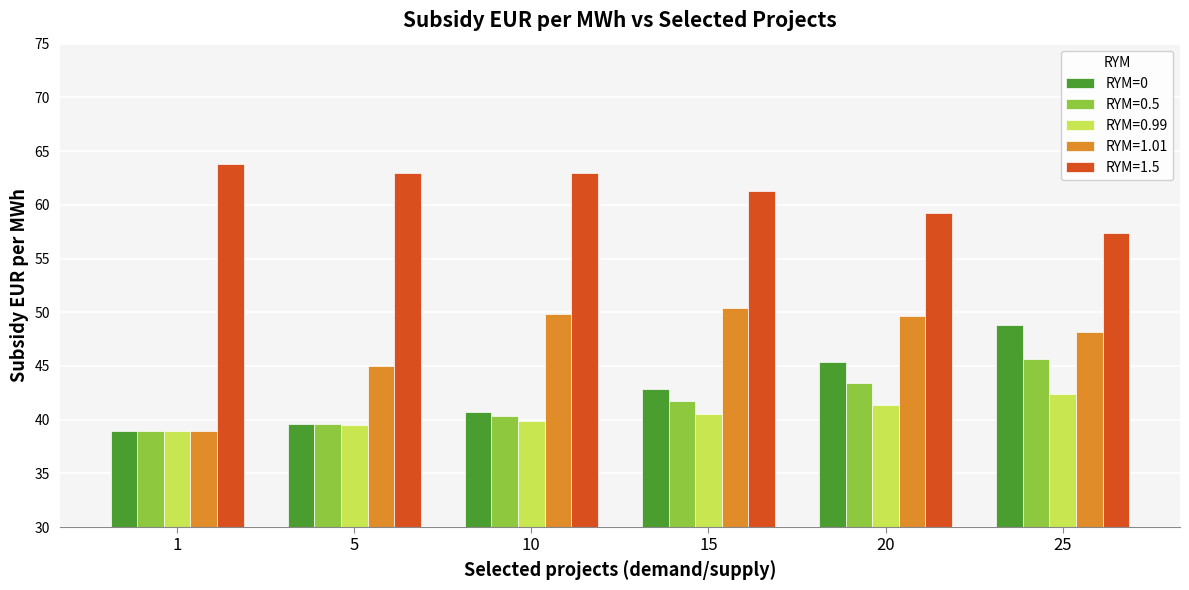

Rank the series at 20 from lowest to highest value.

RYM=0.99, RYM=0.5, RYM=0, RYM=1.01, RYM=1.5